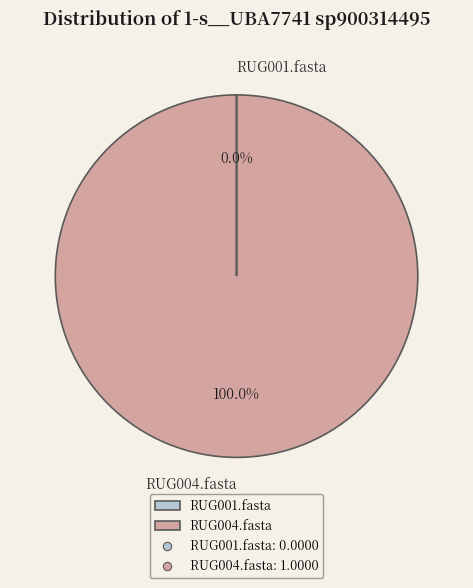

Which category has the biggest portion of the pie?

RUG004.fasta